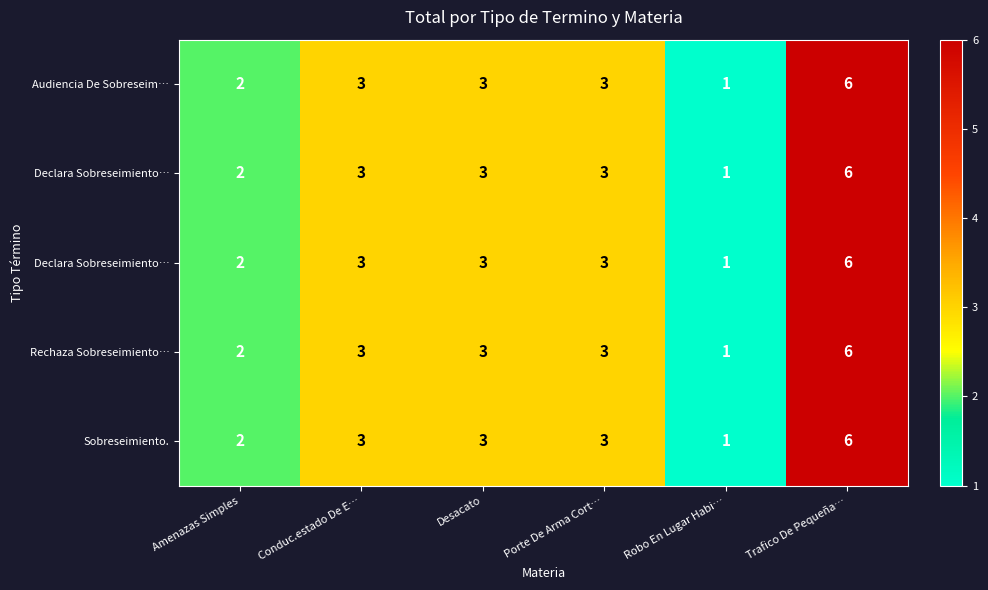

What is the total value across all series at Trafico De Pequeña…?

30